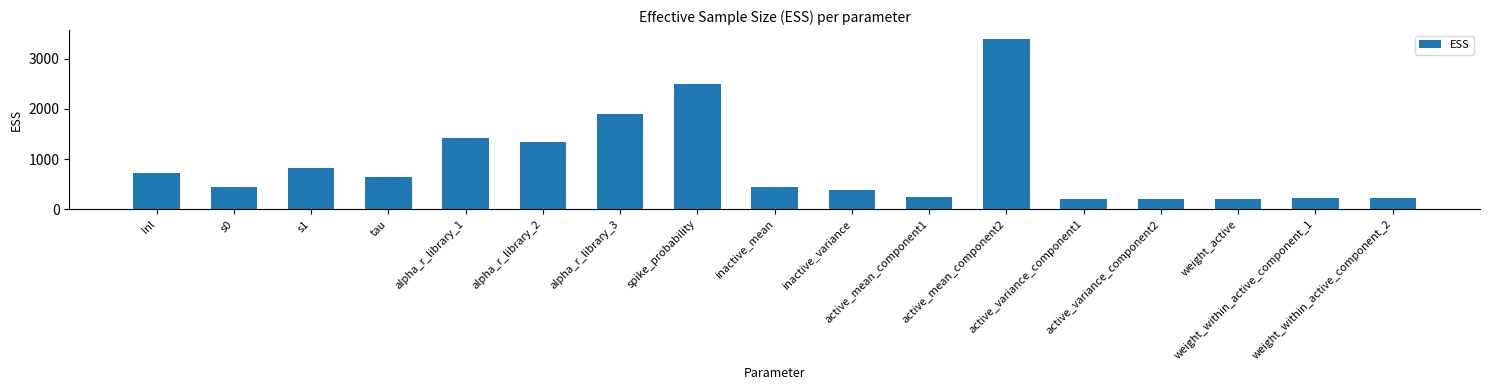

What is the average value?

897.0